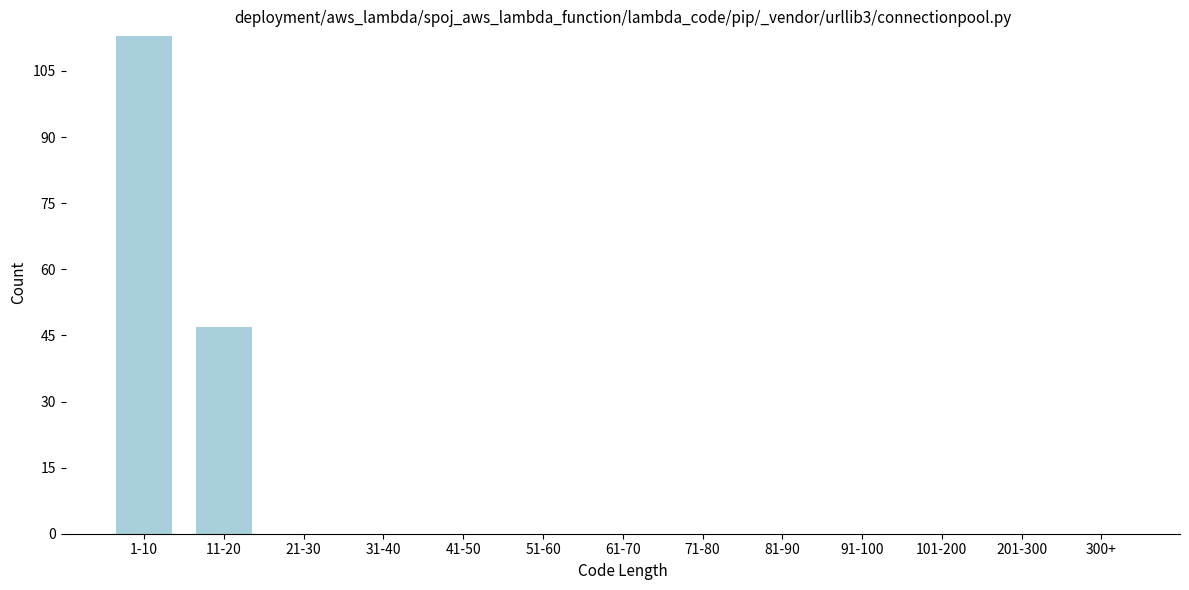

Reading left to right, transcribe all the data shown in this chart.

1-10=113	11-20=47	21-30=0	31-40=0	41-50=0	51-60=0	61-70=0	71-80=0	81-90=0	91-100=0	101-200=0	201-300=0	300+=0